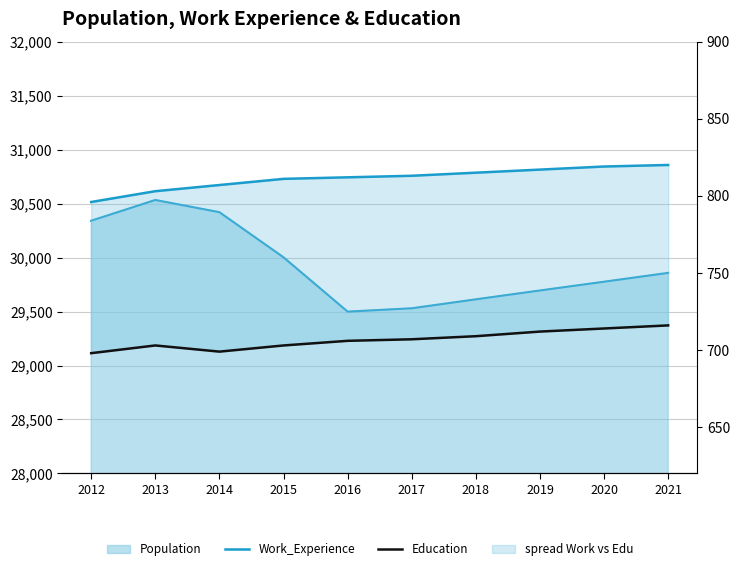

Is the value of Education at 2012 greater than the value of Population line at 2014?

No